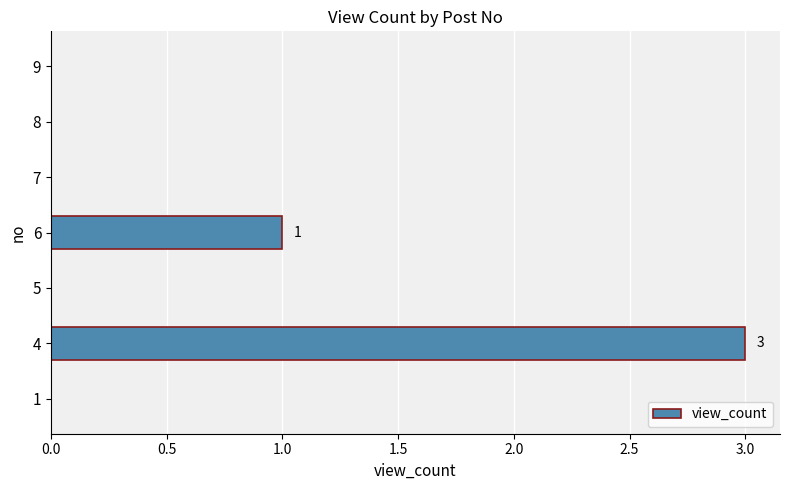

The chart shows a value of 0 at 1. True or false?

True